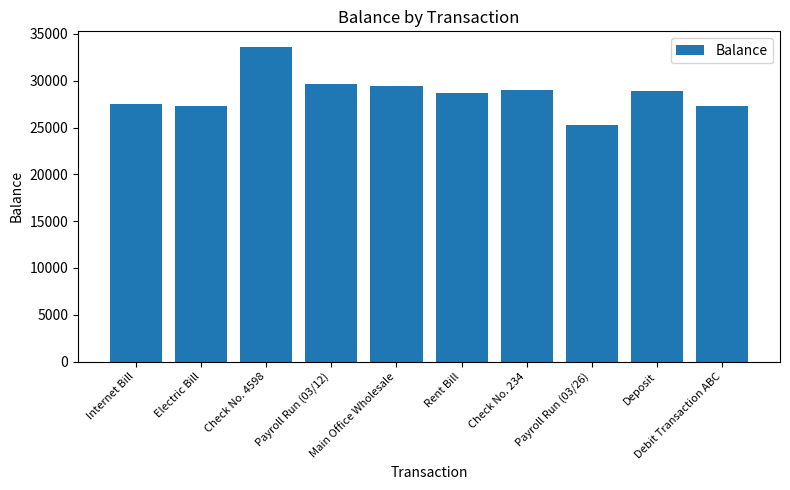

Which category has the lowest value across all series?

Payroll Run (03/26)